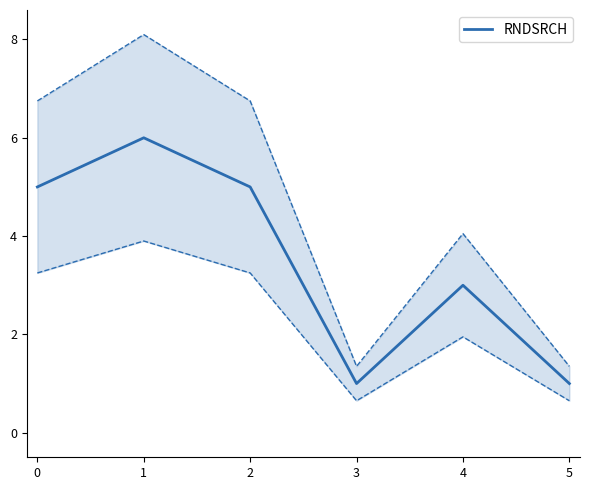

Is it true that RNDSRCH equals 1 at 3?

True